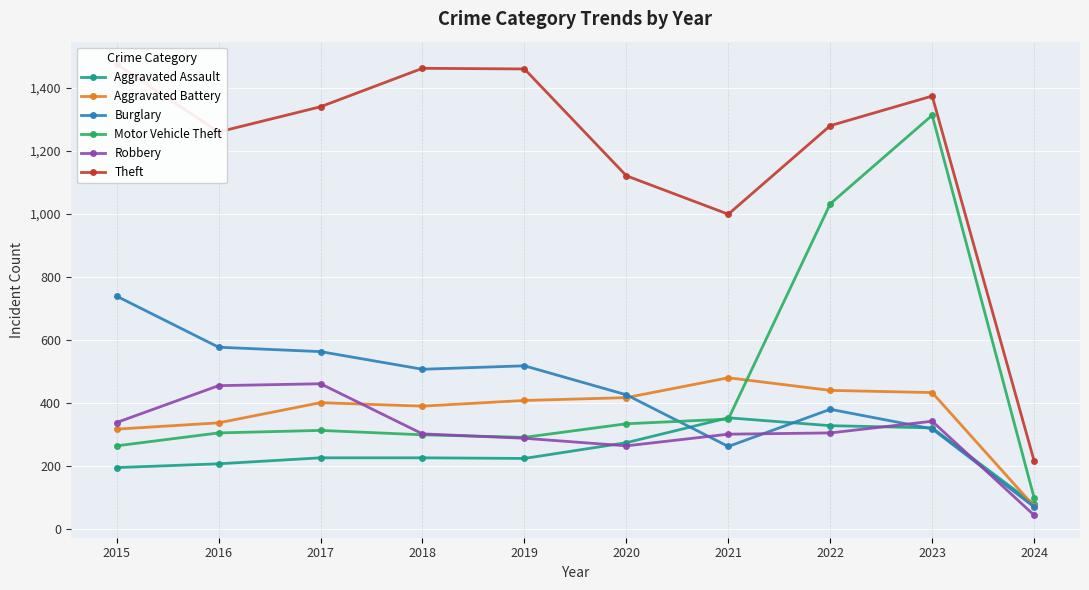

At which label is Motor Vehicle Theft closest to 705?

2022